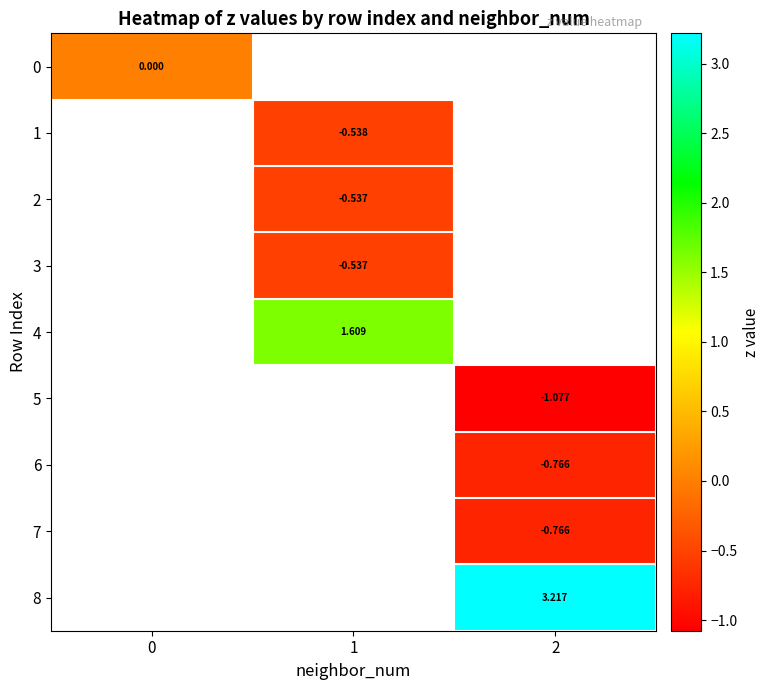

The value of 5 at 2 is -1.1. True or false?

True